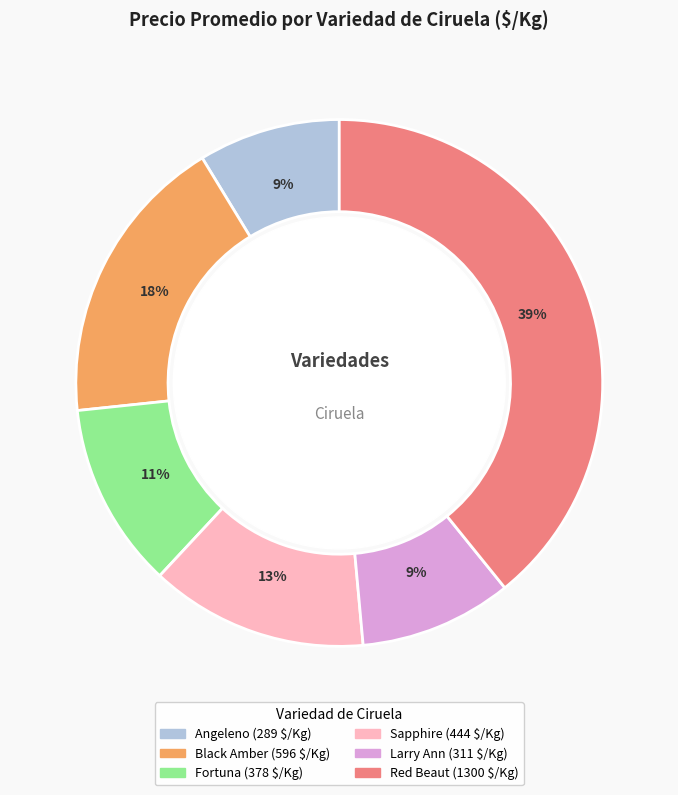

Approximately how many times larger is the value at Angeleno compared to Sapphire?

0.7